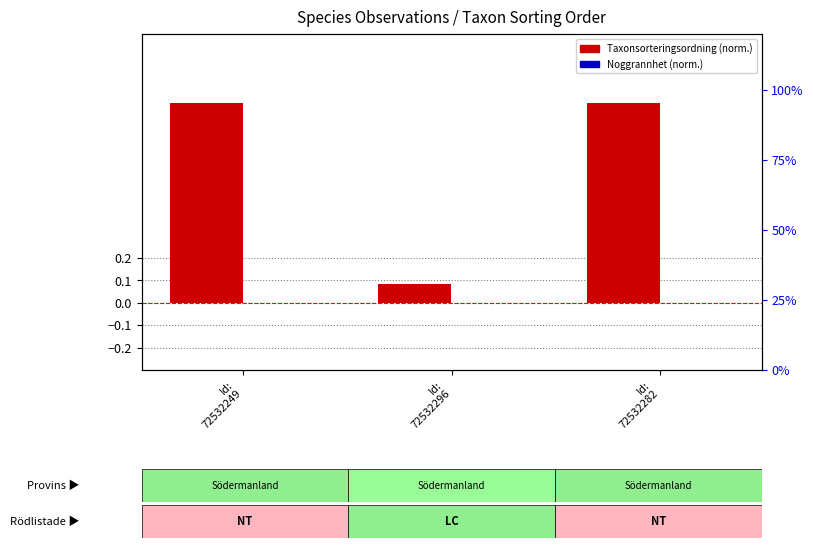

What position from the left is Id:
72532282?

3